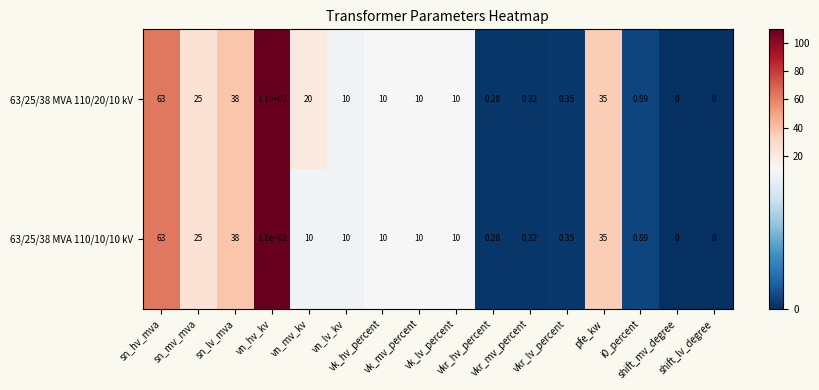

At which category is the sum across all series the highest?

vn_hv_kv